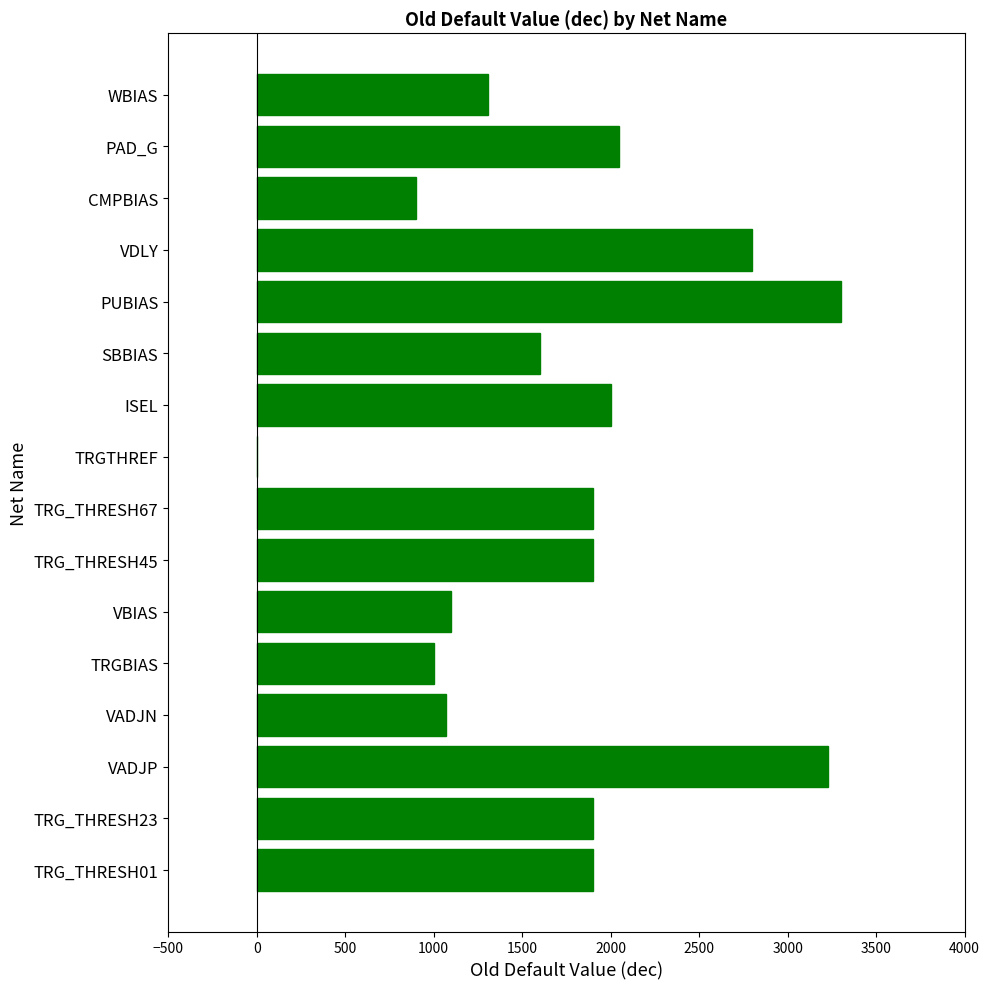

Approximately how many times larger is the value at TRG_THRESH67 compared to TRGBIAS?

1.9